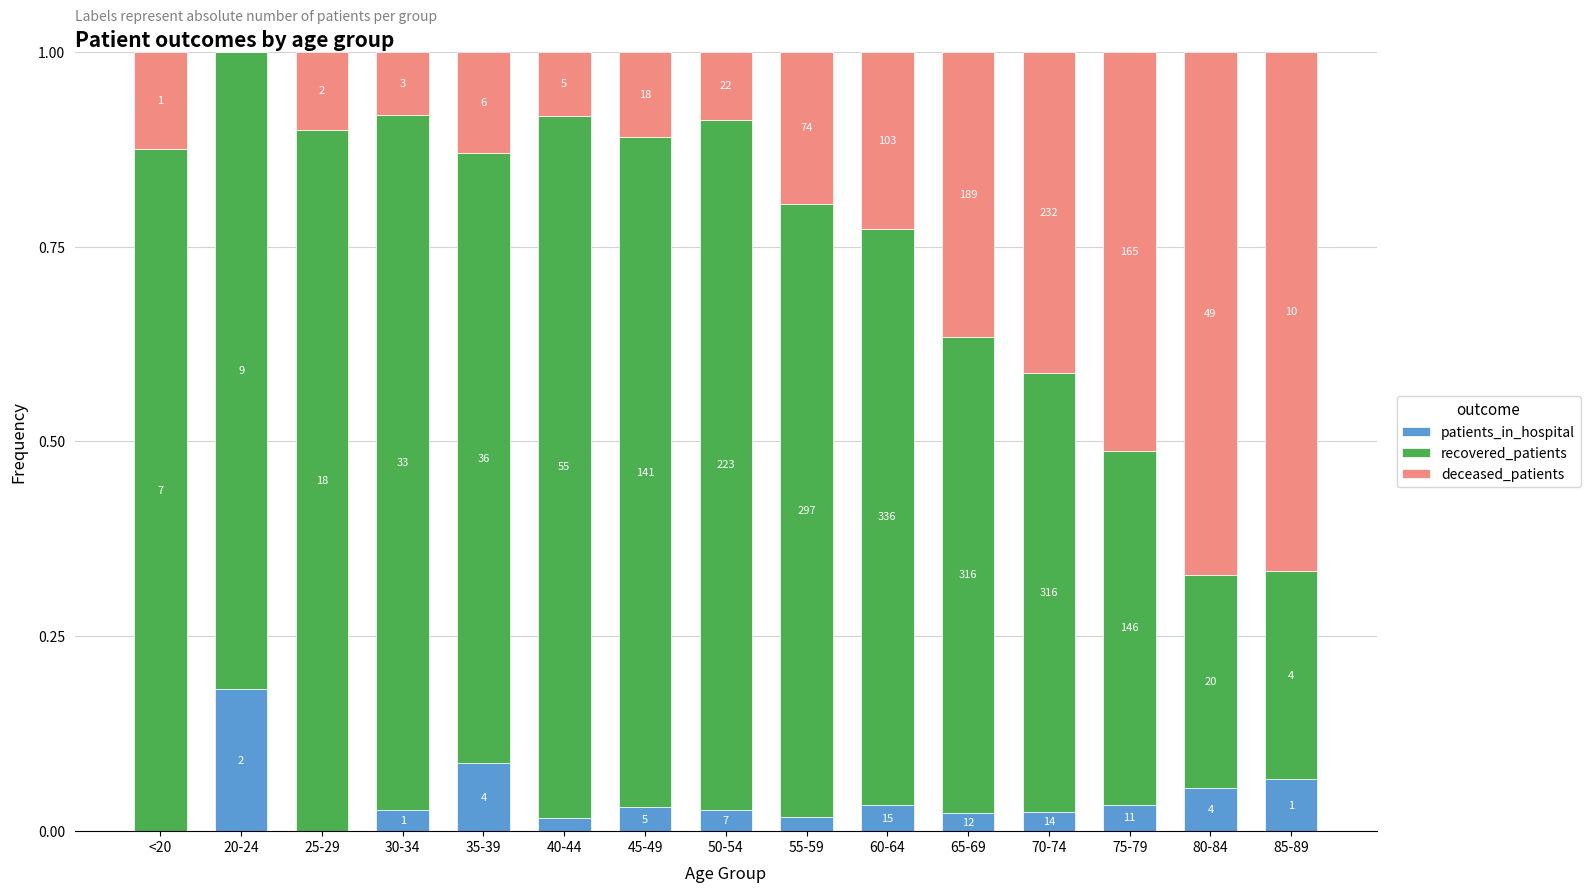

Which series has the largest range (max minus min)?

deceased_patients